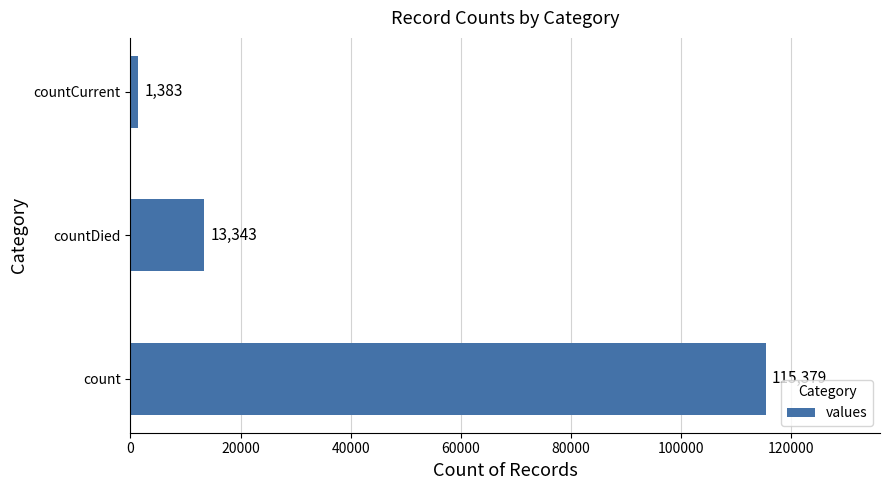

The chart shows a value of 13343 at countDied. True or false?

True